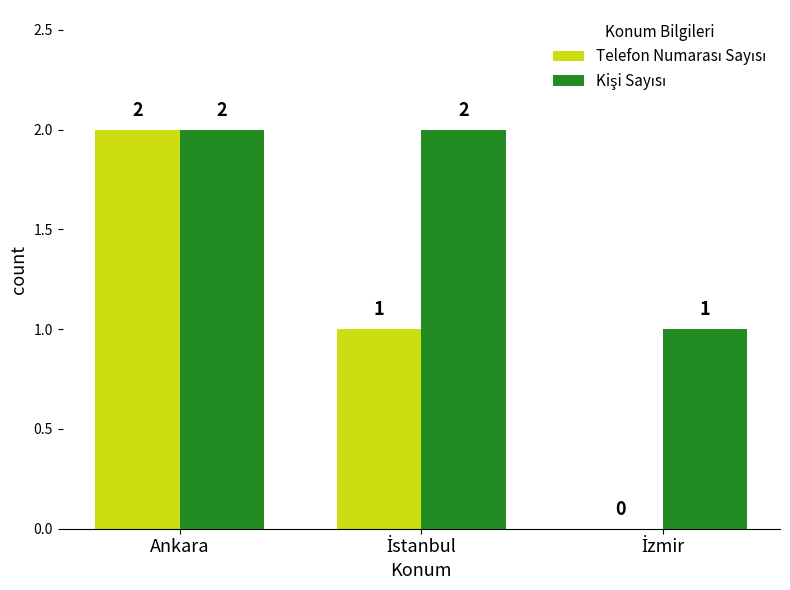

At which category is the sum across all series the highest?

Ankara